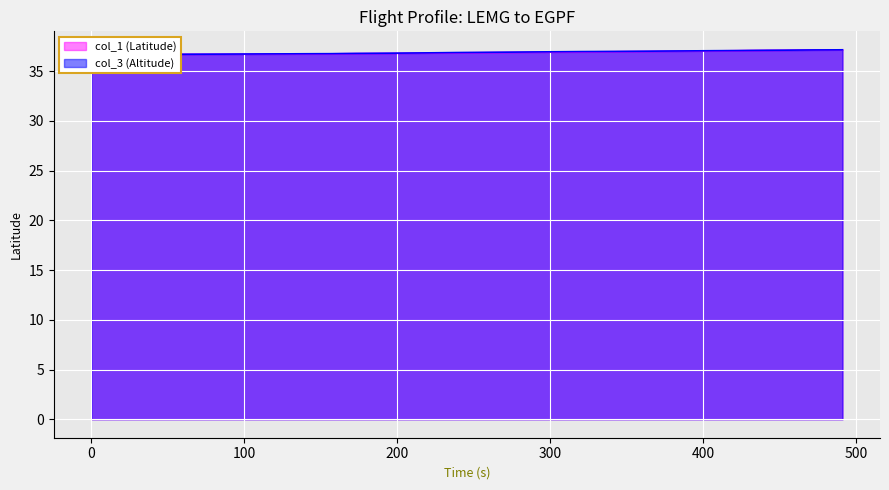

True or false: col_3 (Altitude) and col_1 (Latitude) cross at least once.

False